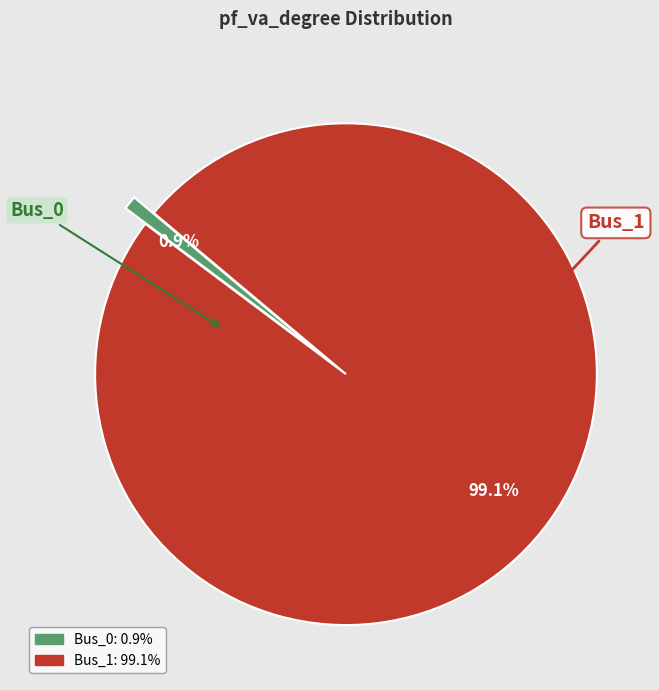

Combined, what portion of the pie is Bus_1 and Bus_0?

100.0%